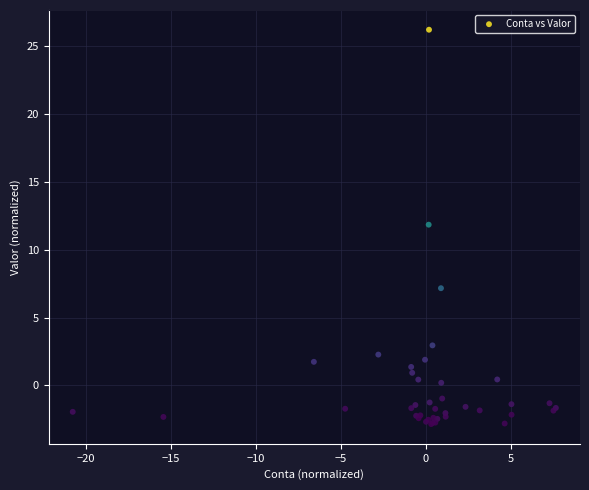

What Y value in the scatter plot is closest to 11?

11.8